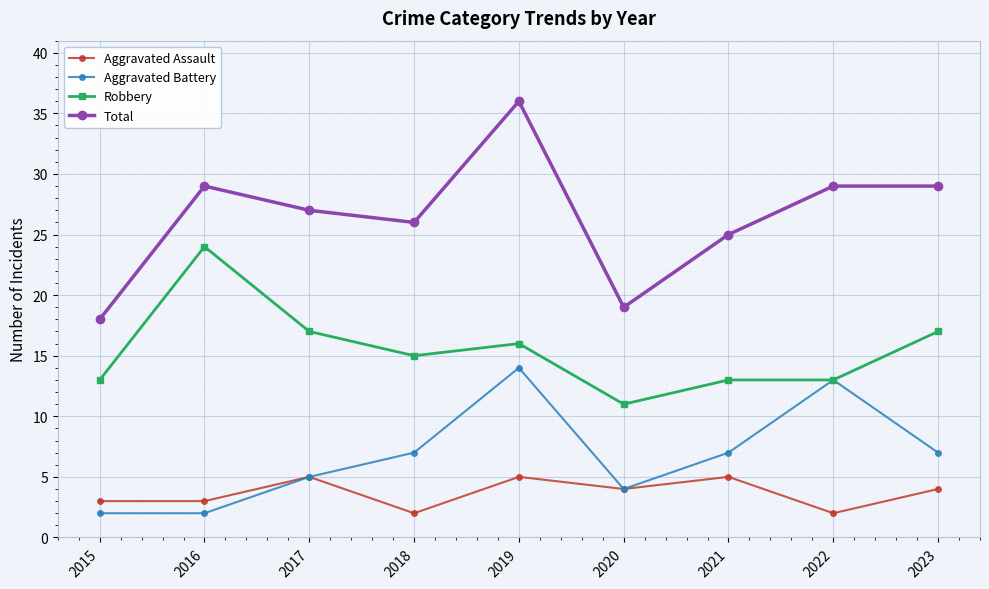

Is it true that Total equals 8 at 2020?

False